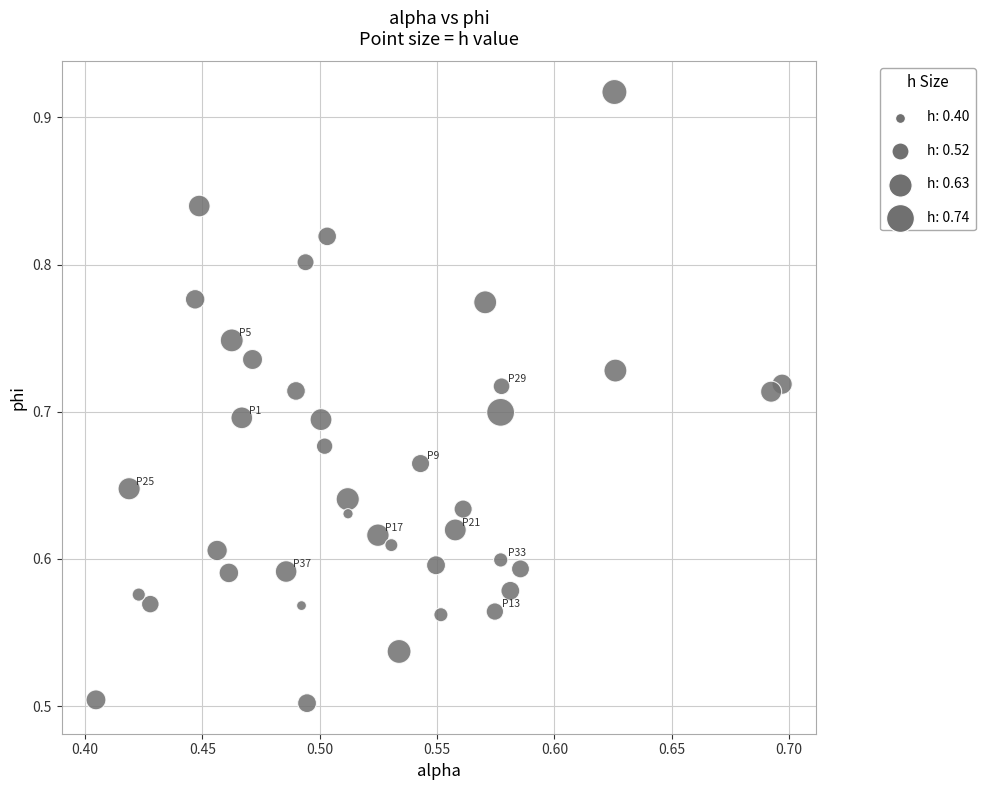

What is the range of Y values (max minus min)?

0.4